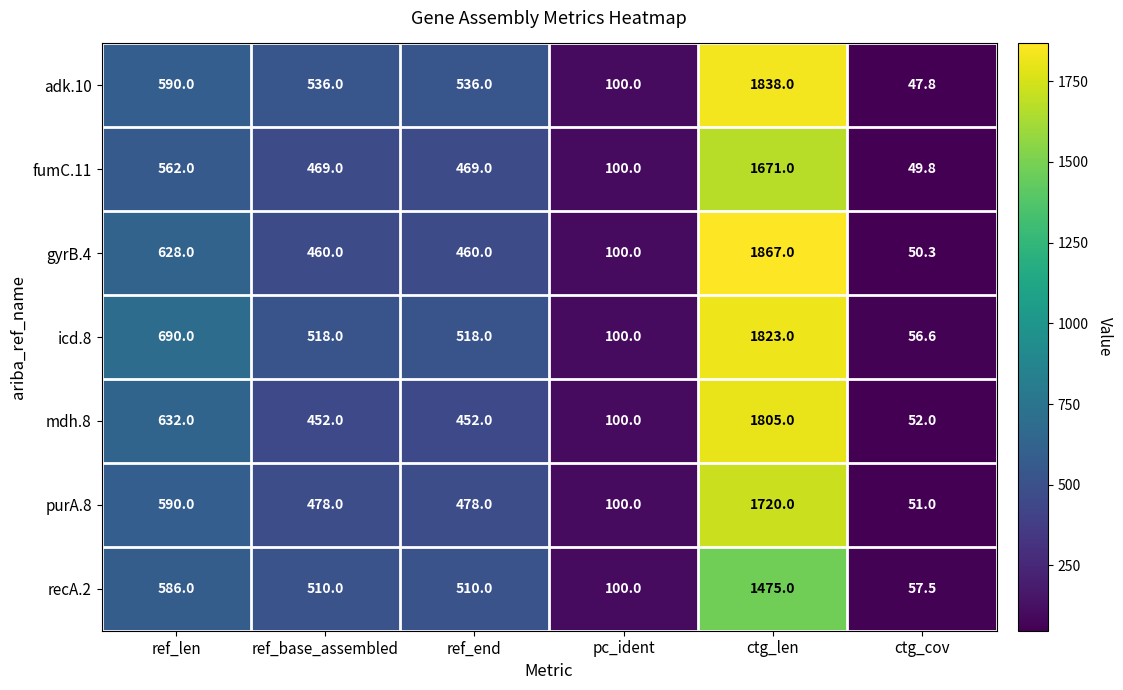

The purA.8 series shows 1077.0 at ctg_len. True or false?

False